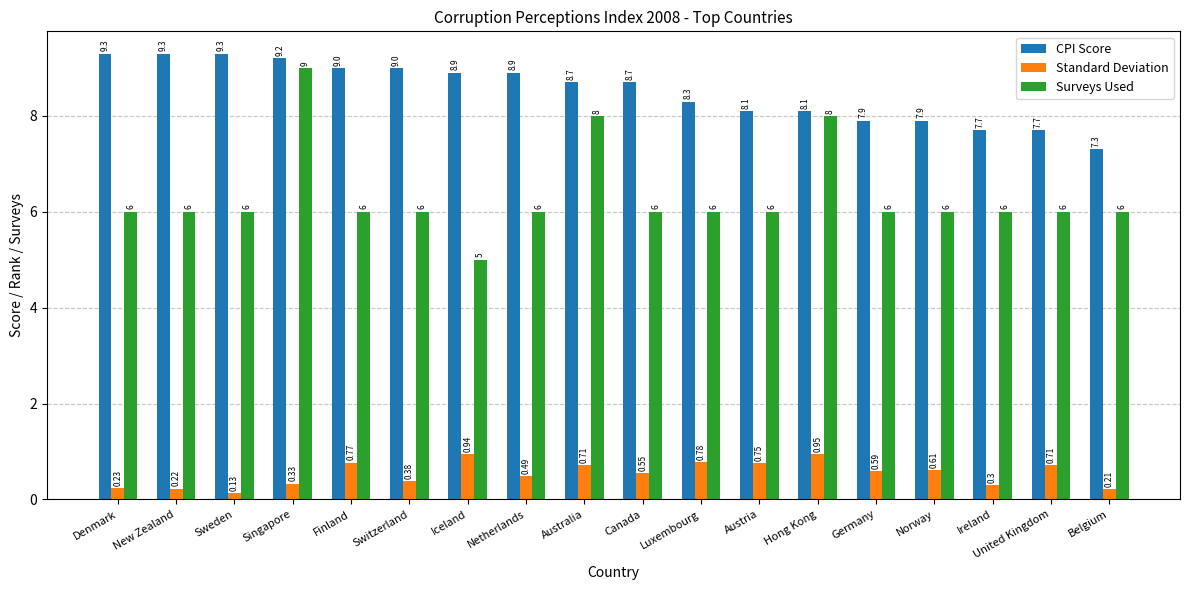

What is the sum of the CPI Score values at Switzerland and New Zealand?

18.3